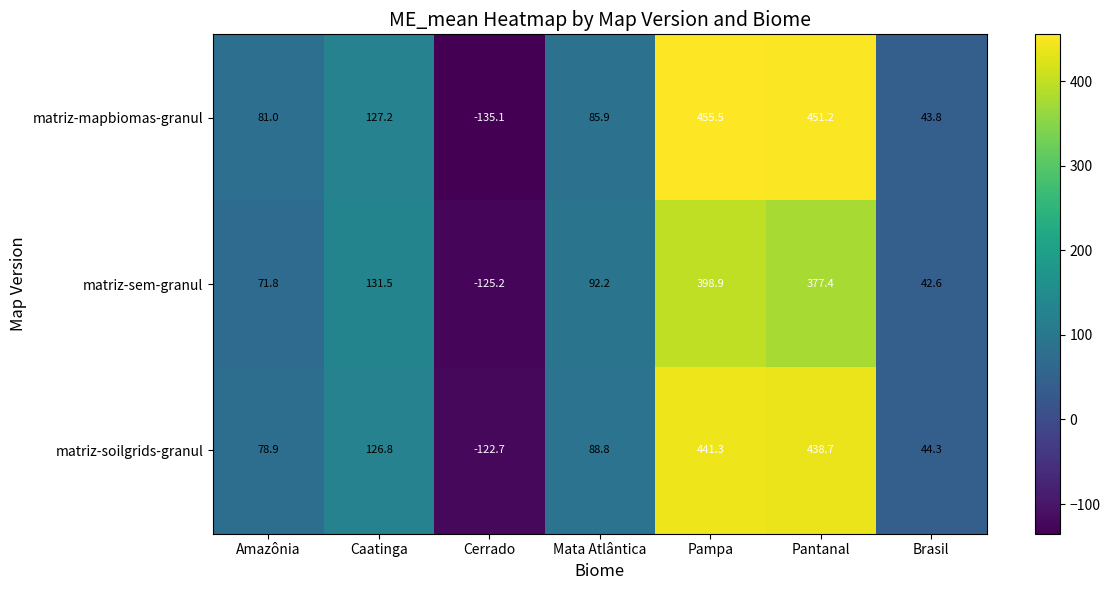

At which category is the sum across all series the highest?

Pampa